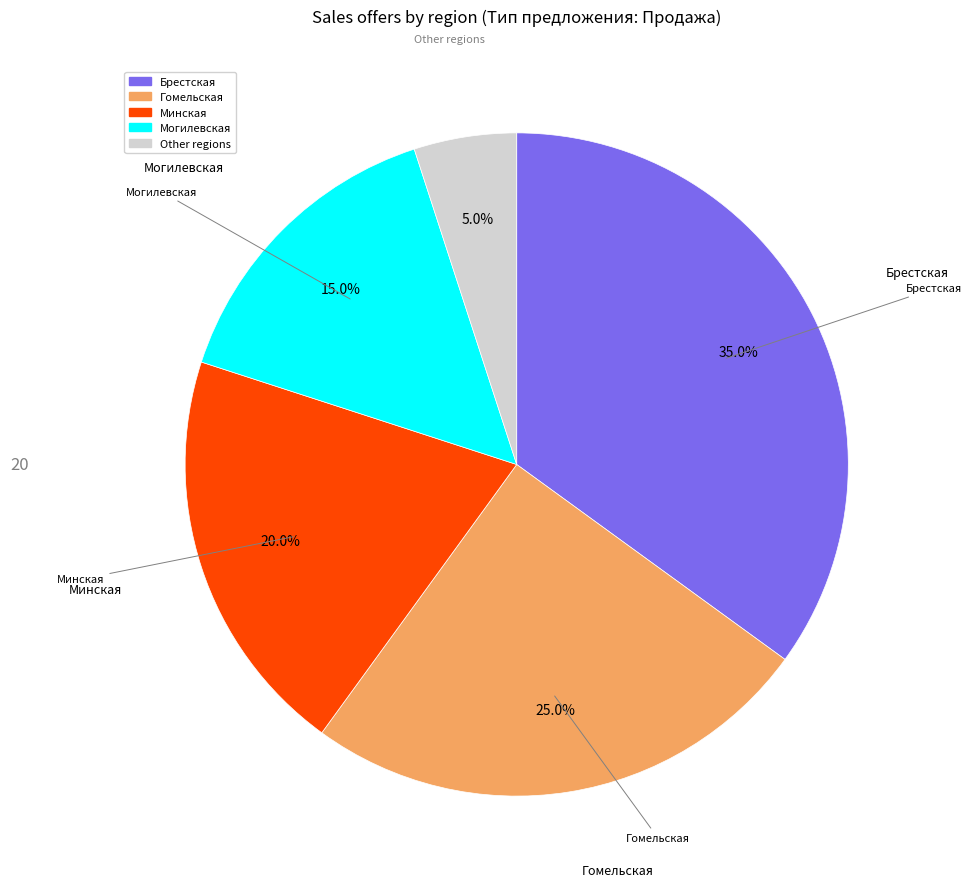

Is there any slice that represents more than half of the pie?

No